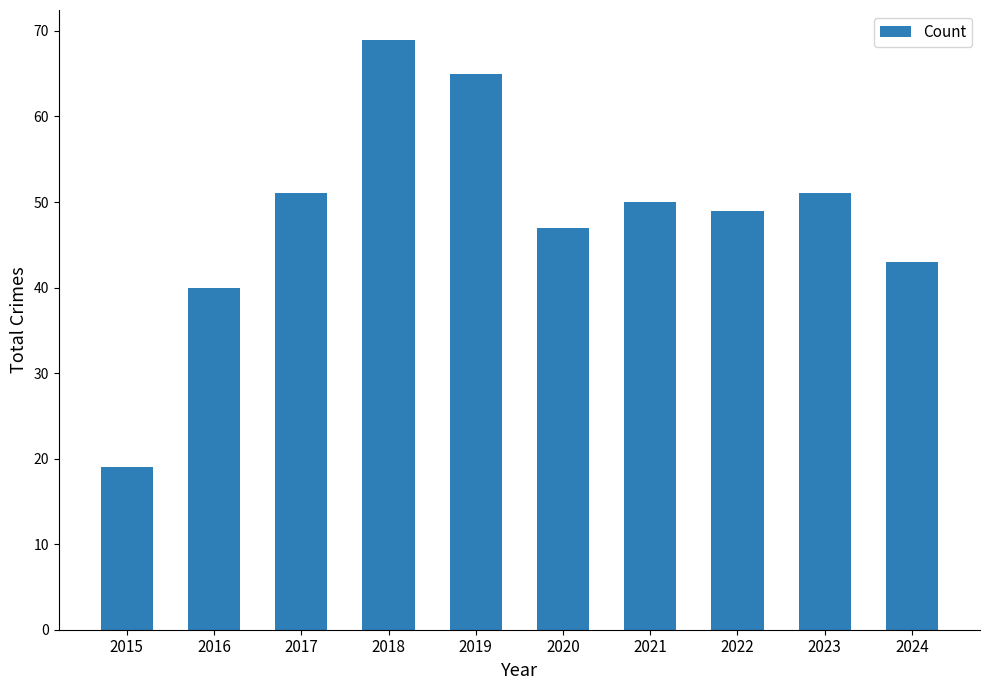

Reading left to right, extract all data points from this chart.

19	40	51	69	65	47	50	49	51	43